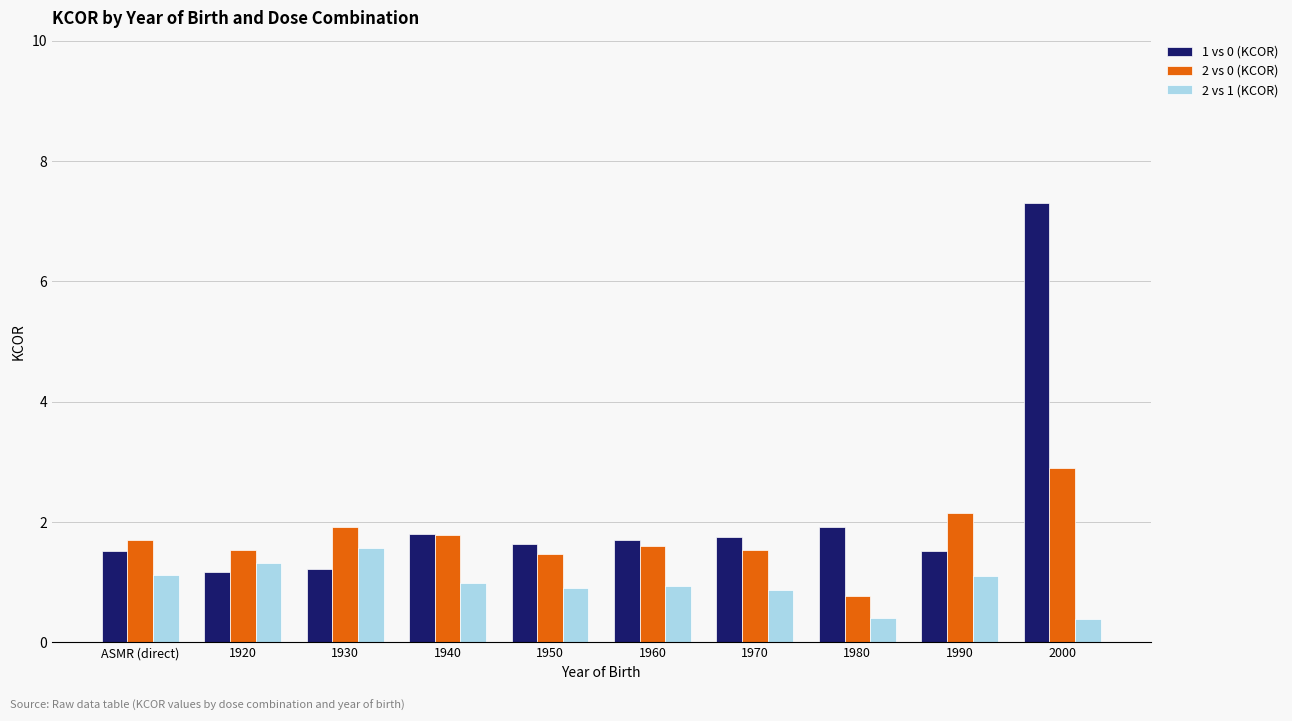

Count the number of data series in this chart.

3